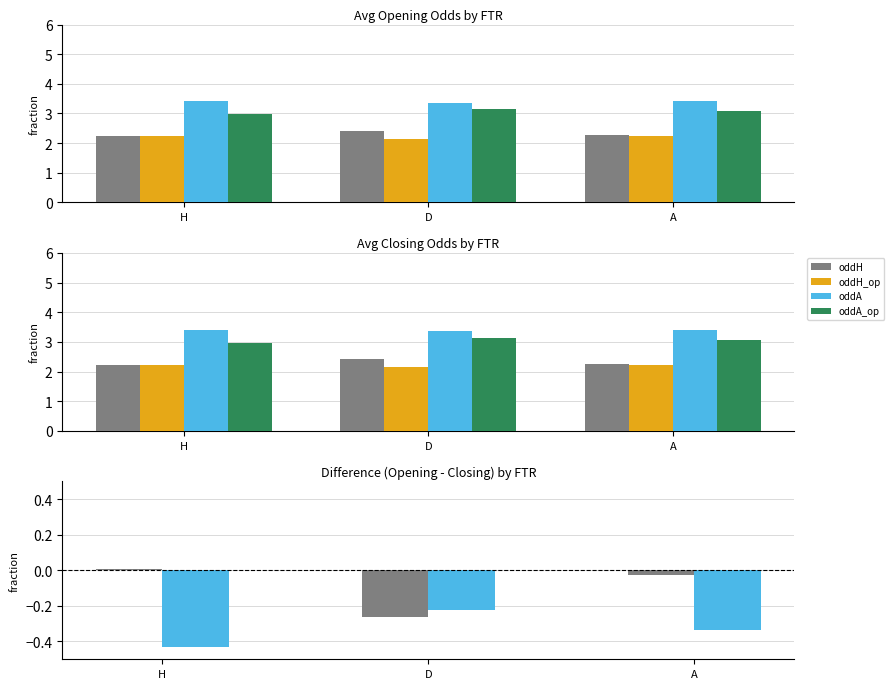

True or false: oddH_op - oddH has a value of -0.0 at A.

False